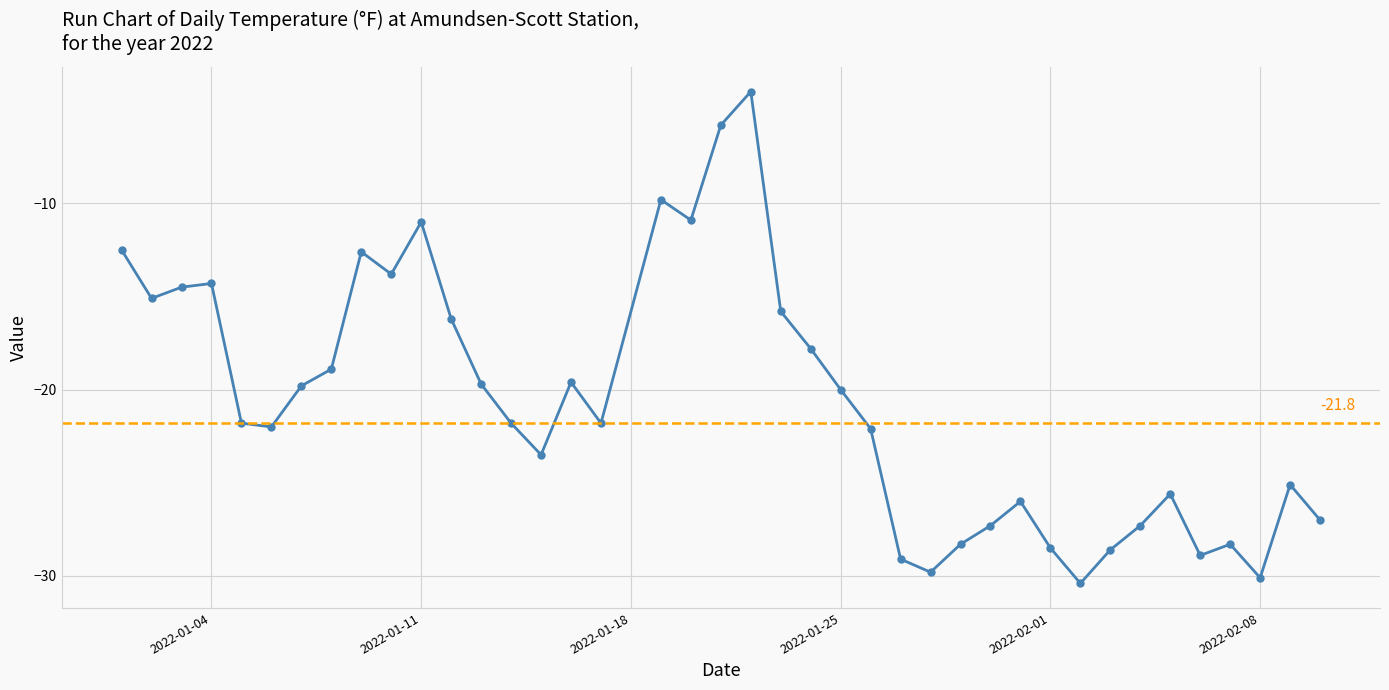

Which category has the highest value across all series?

2022-01-22